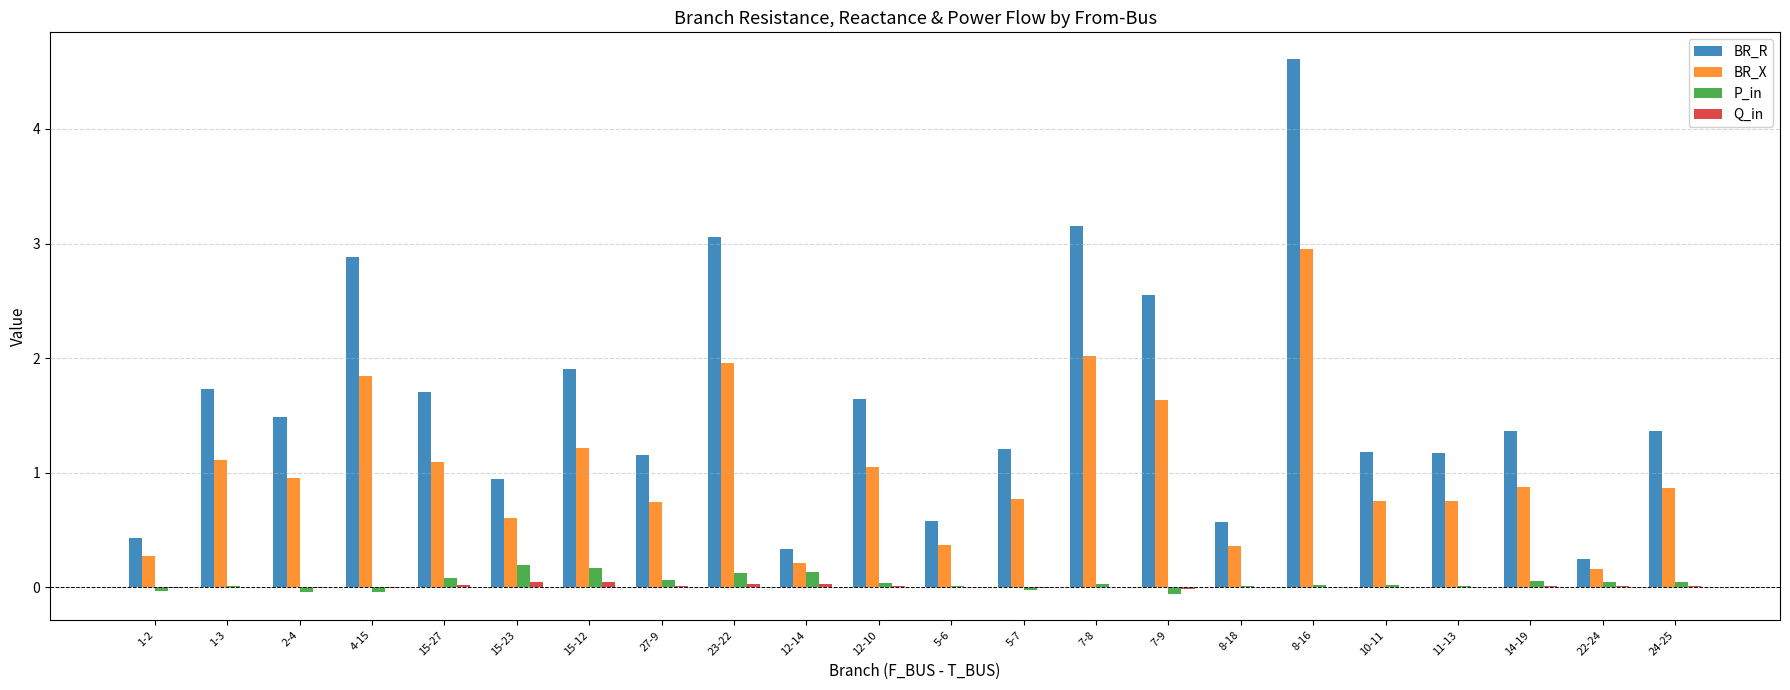

At which label does BR_X reach its peak?

8-16